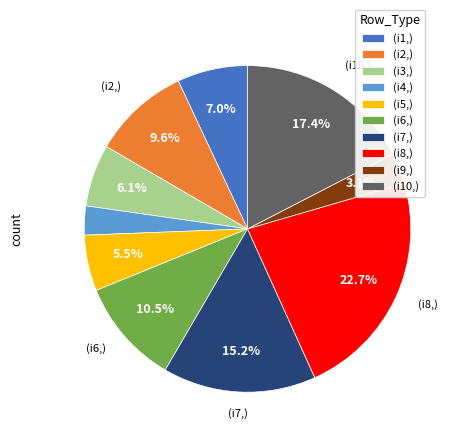

Do (i3,) and (i4,) together represent more than half of the pie?

No